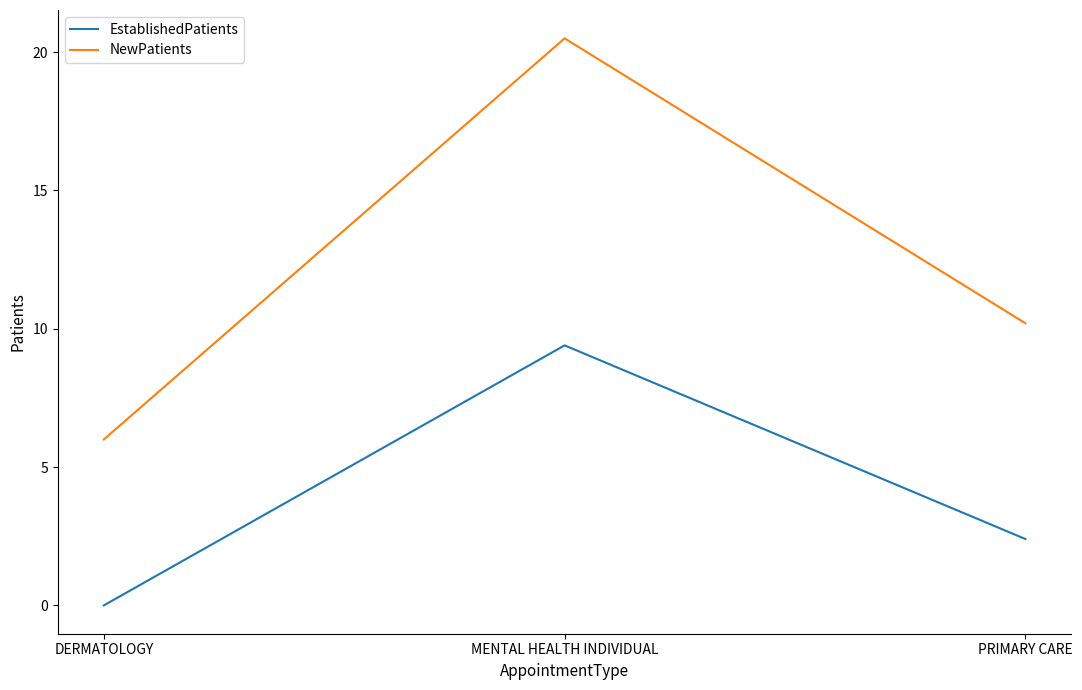

What is the sum of all NewPatients values?

36.7